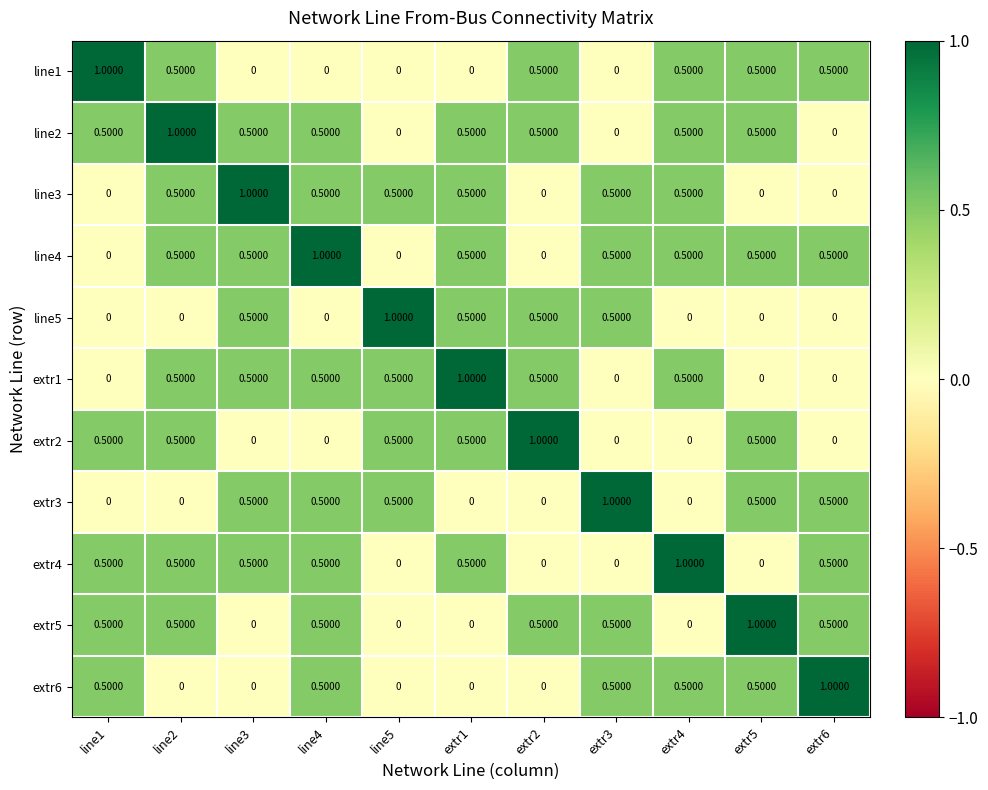

At how many categories does at least one series exceed 0?

11